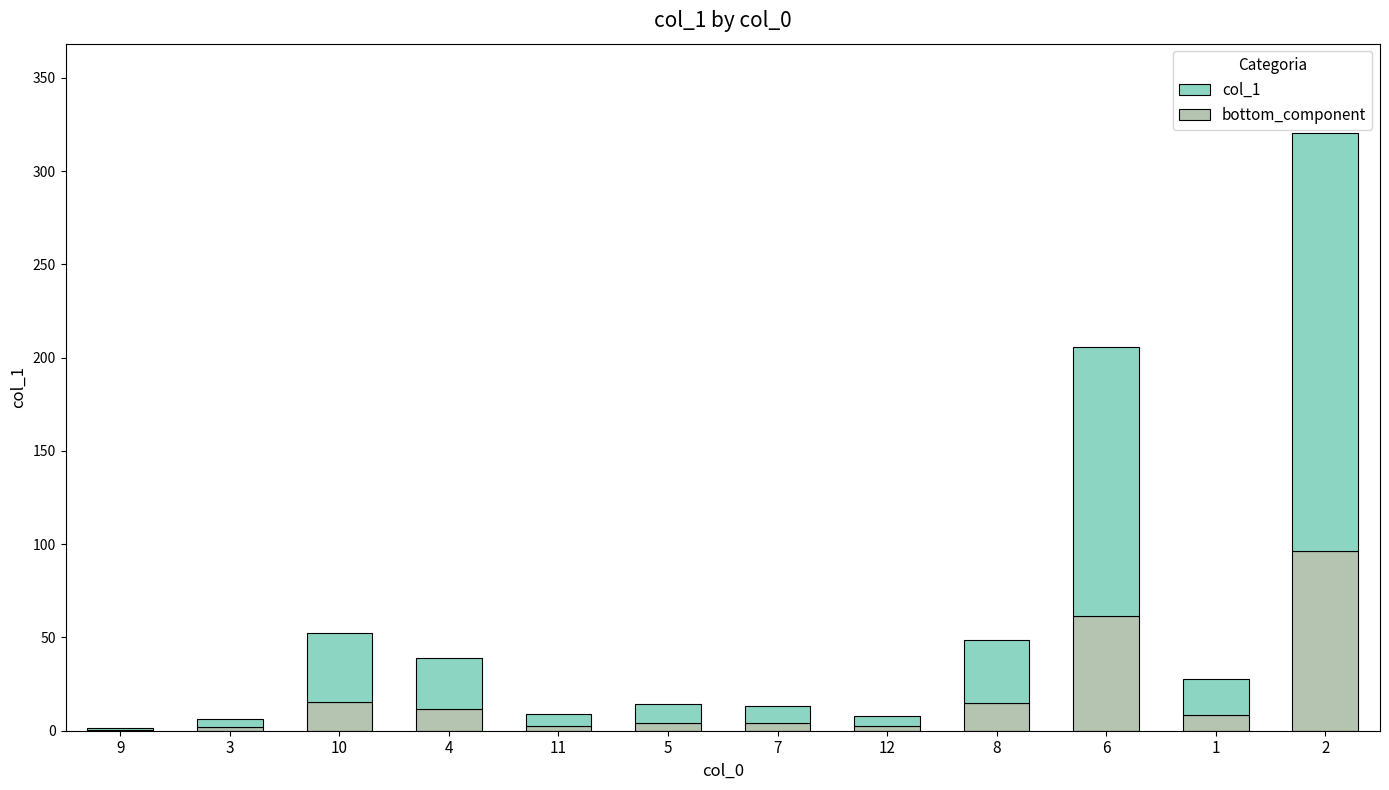

At which category is the sum across all series the highest?

2